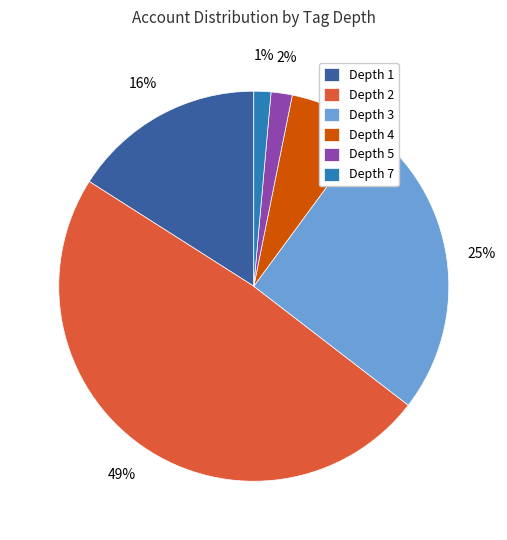

Do Depth 2 and Depth 5 together represent more than half of the pie?

Yes